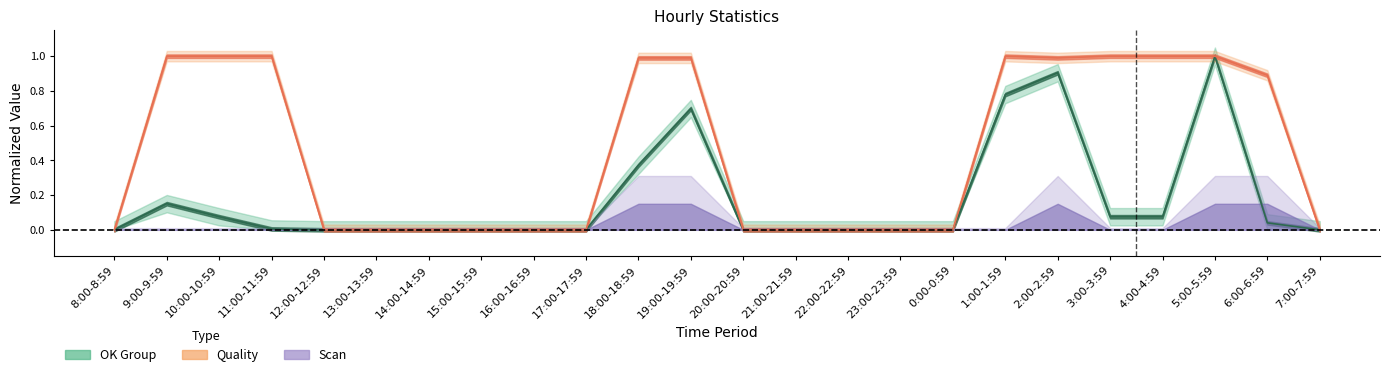

Between 15:00-15:59 and 16:00-16:59, which series saw the biggest shift?

OK